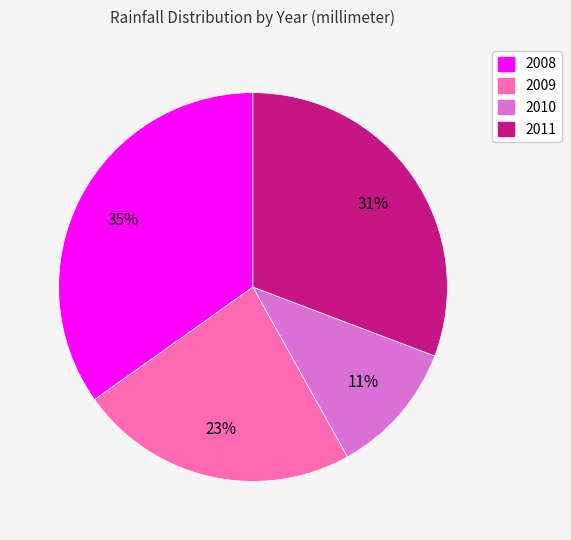

Rank the categories by value from lowest to highest.

2010, 2009, 2011, 2008